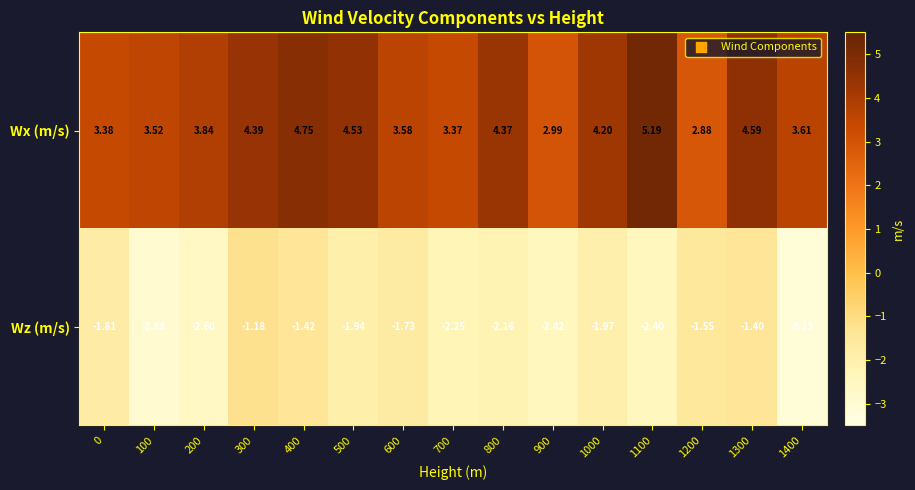

List the series in order of their overall mean, highest first.

Wx (m/s), Wz (m/s)